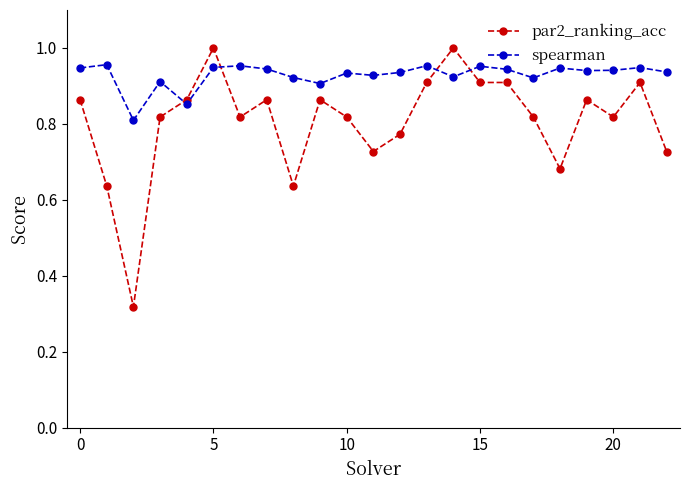

Does the chart have visible grid lines?

No